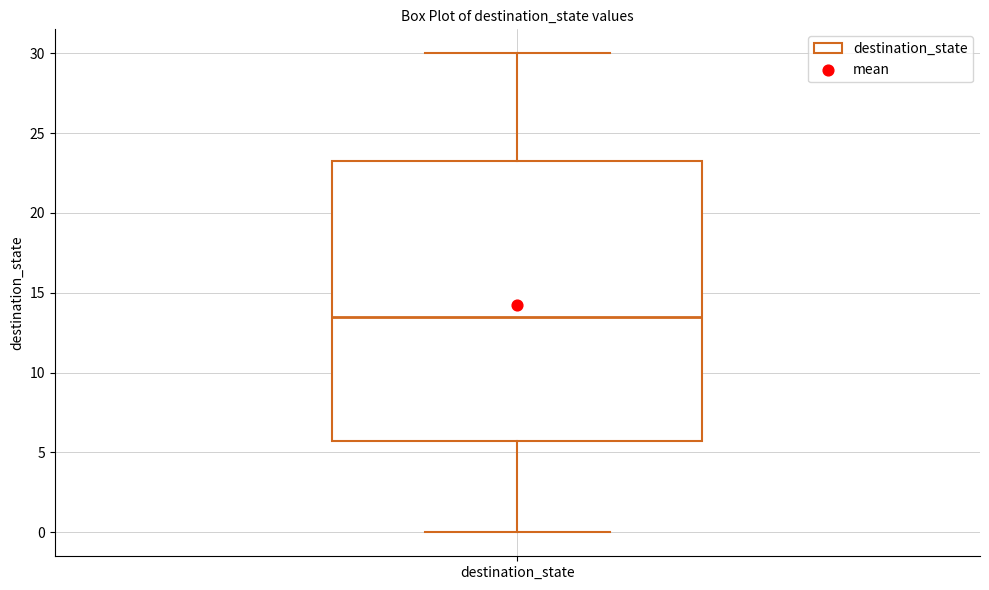

Read this box plot against the y-axis: the position of the median line, the range covered by the box, and the ends of both whiskers. The values are not printed on the chart, so give them approximately, as read against the axis.

median 13.5, box 6.0 to 23.5, whiskers 0.0 to 30.0